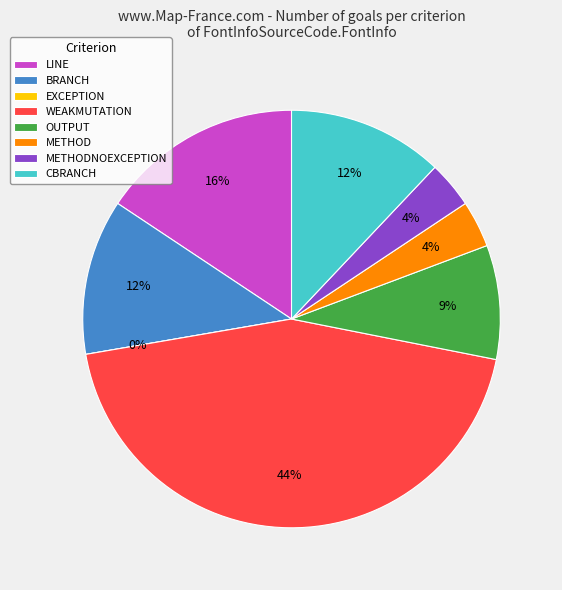

Is there any slice that represents more than half of the pie?

No